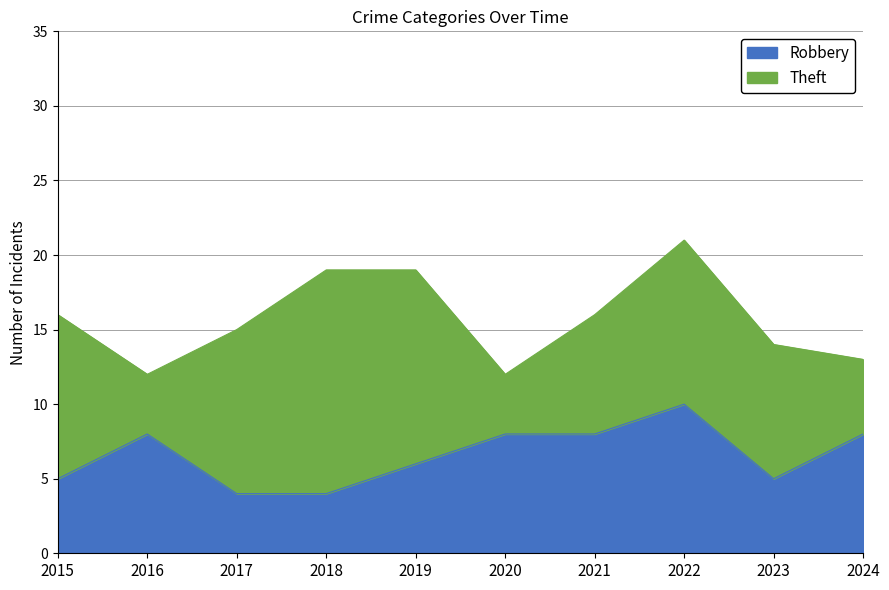

Count the values in the range 5 to 8.

7